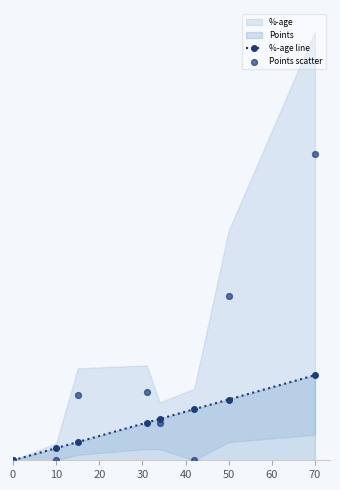

At which category is the sum across all series the highest?

70